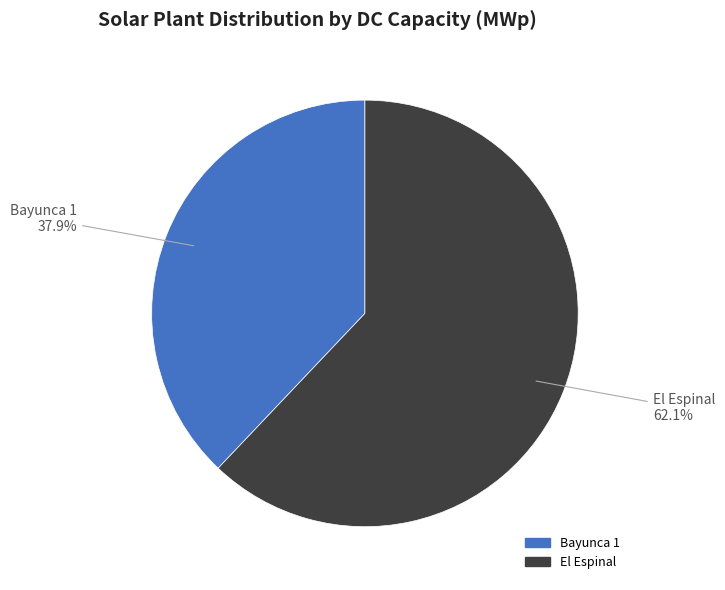

Which category has the biggest portion of the pie?

El Espinal